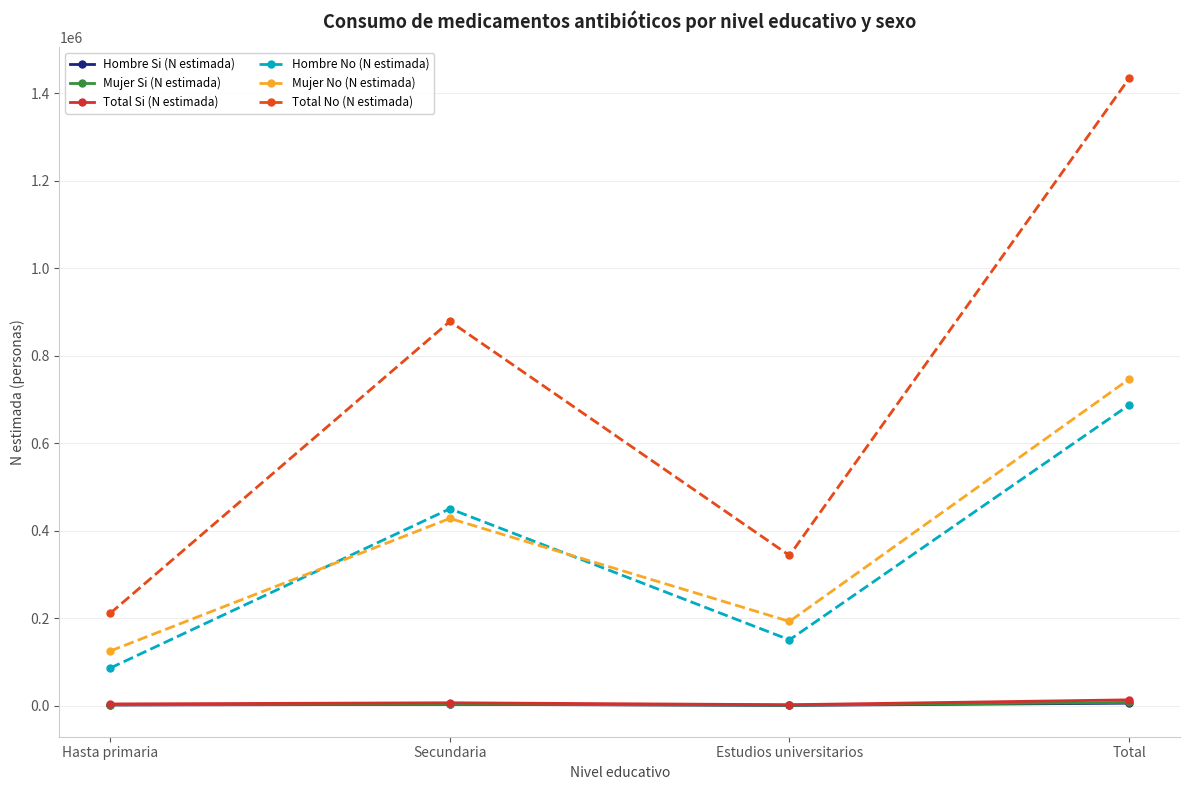

What is the difference between the highest and lowest values at Hasta primaria?

209787